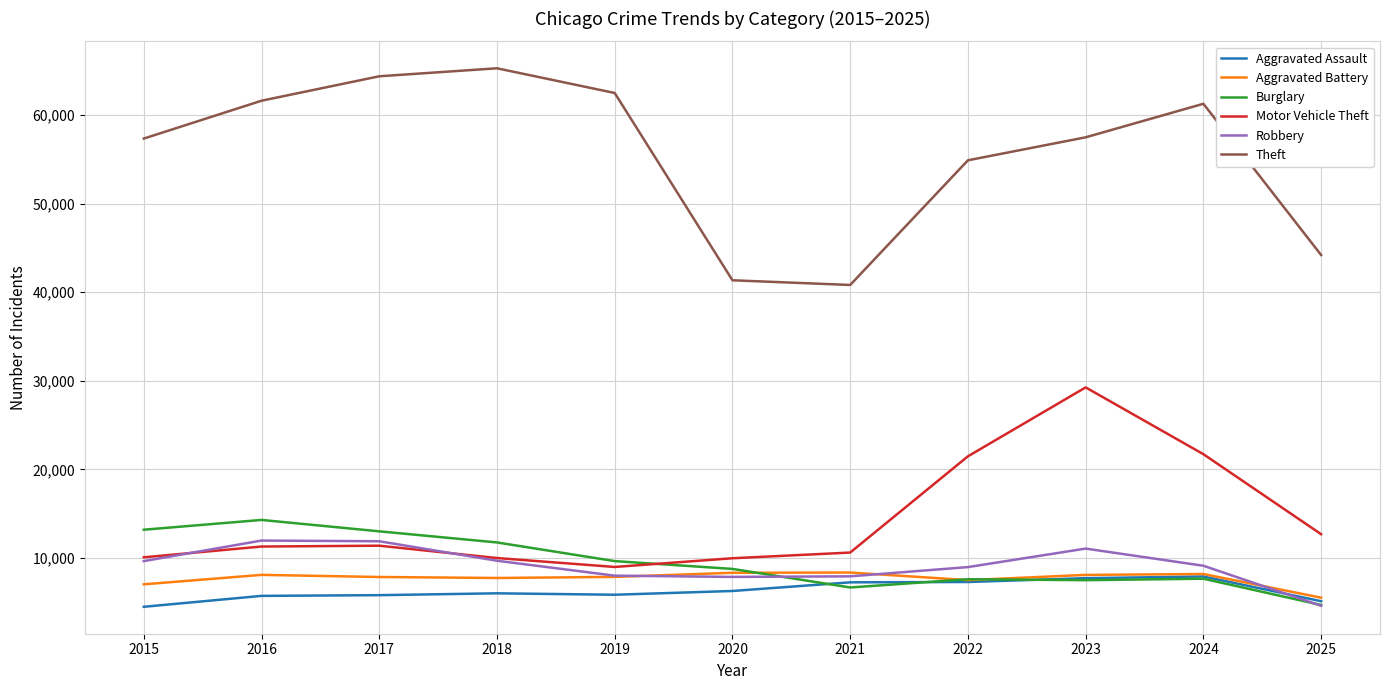

How many interior local peaks does the Theft series have?

2